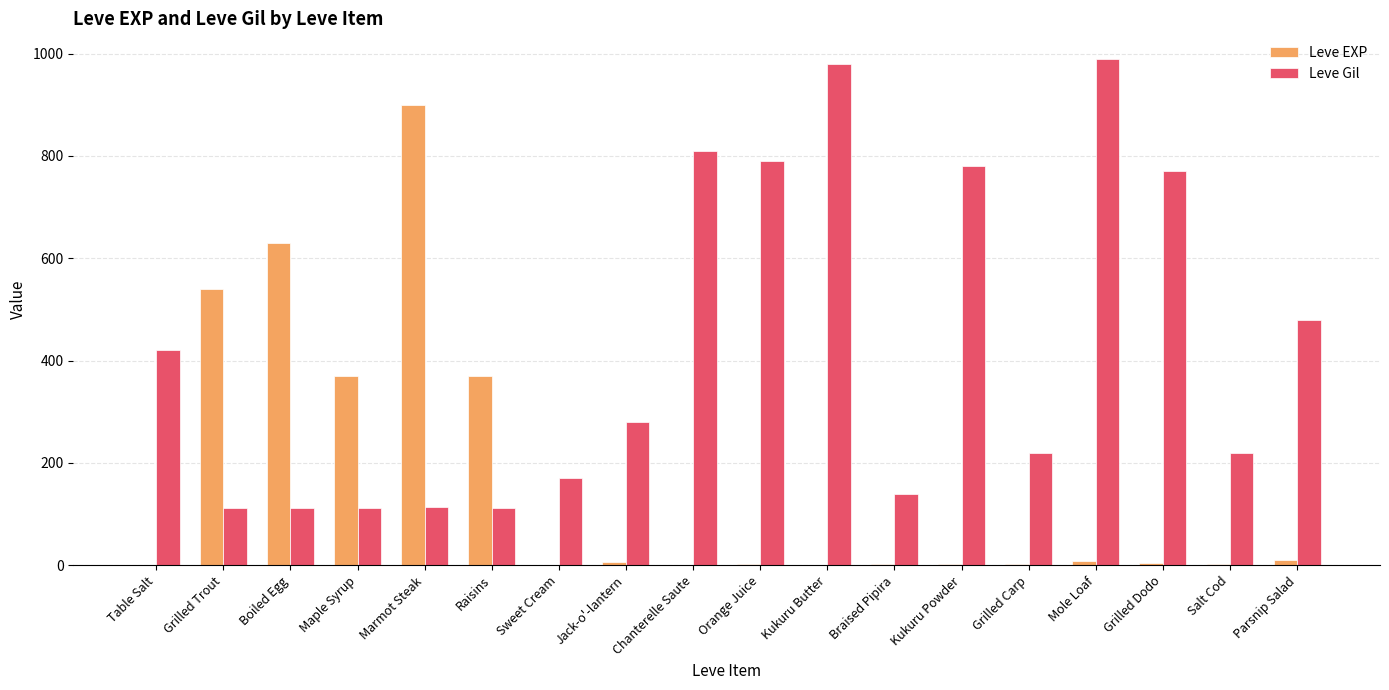

Which category has the highest value in the Leve EXP series?

Marmot Steak